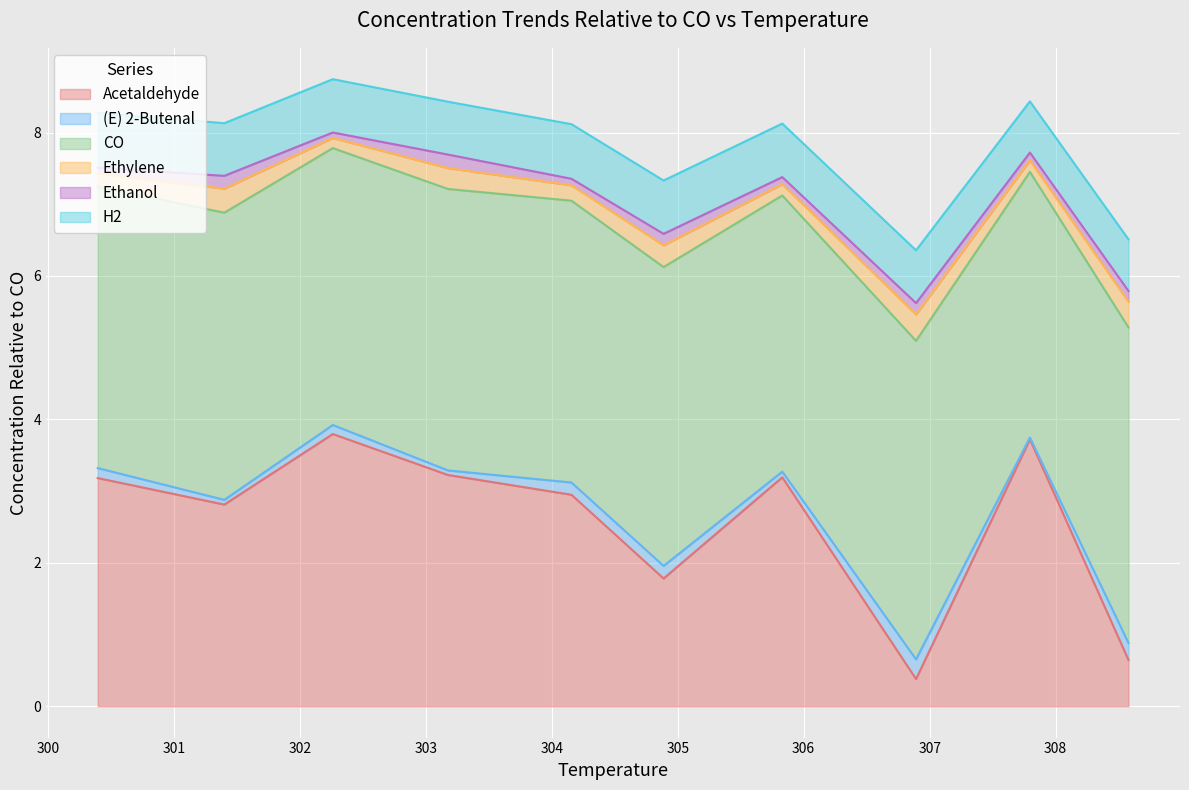

At which label is (E) 2-Butenal closest to 0?

307.7955